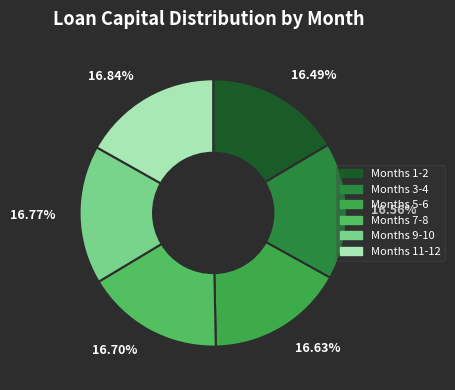

Combined, do 16.70% and 16.56% account for over 50%?

No